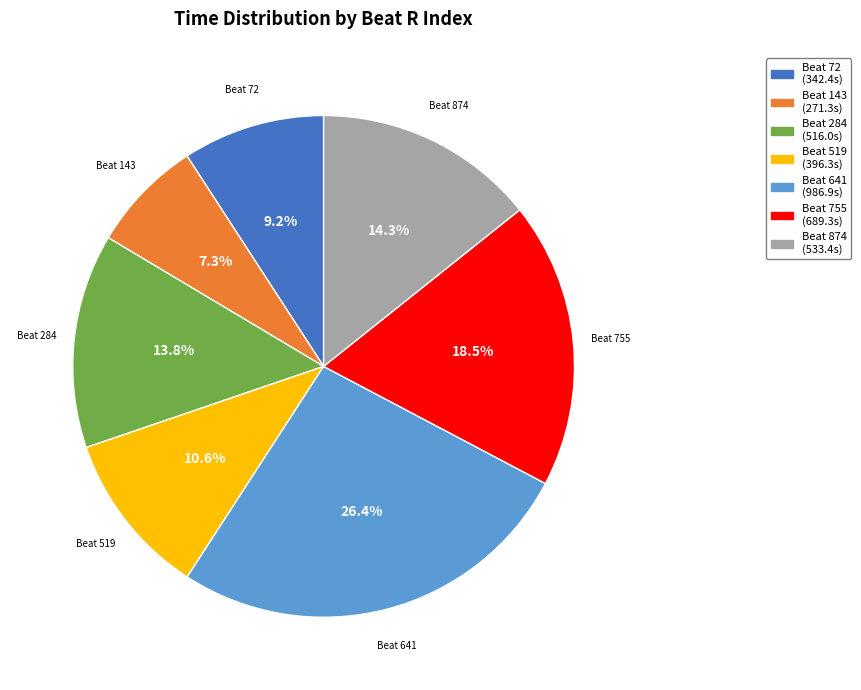

Is there a majority slice in this chart?

No